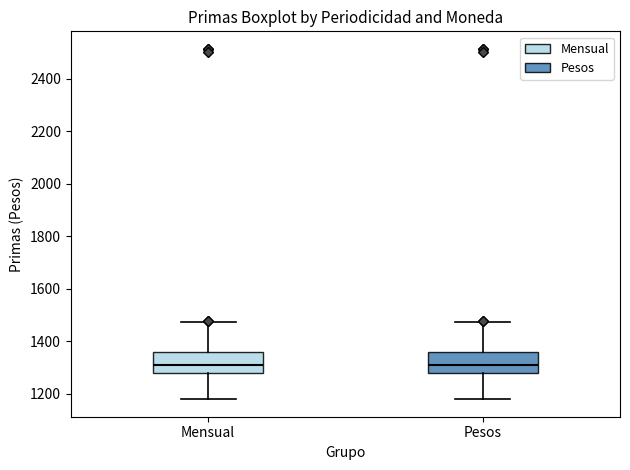

Reading left to right, transcribe this box plot: for each box, give where its median line is, the range the box spans, and where its two whiskers end, as read against the y-axis. The values are not printed on the chart, so give them approximately, as read against the axis.

Mensual: median 1300, box 1280 to 1360, whiskers 1180 to 1480
Pesos: median 1300, box 1280 to 1360, whiskers 1180 to 1480